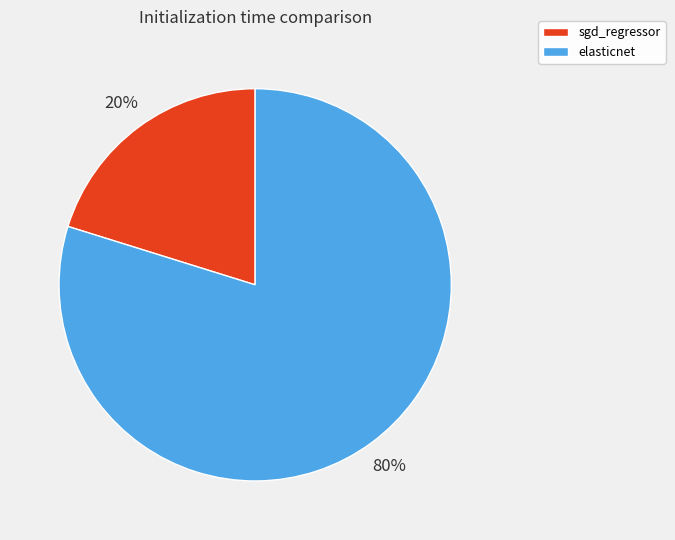

To the nearest percent, what is the average slice percentage?

50%